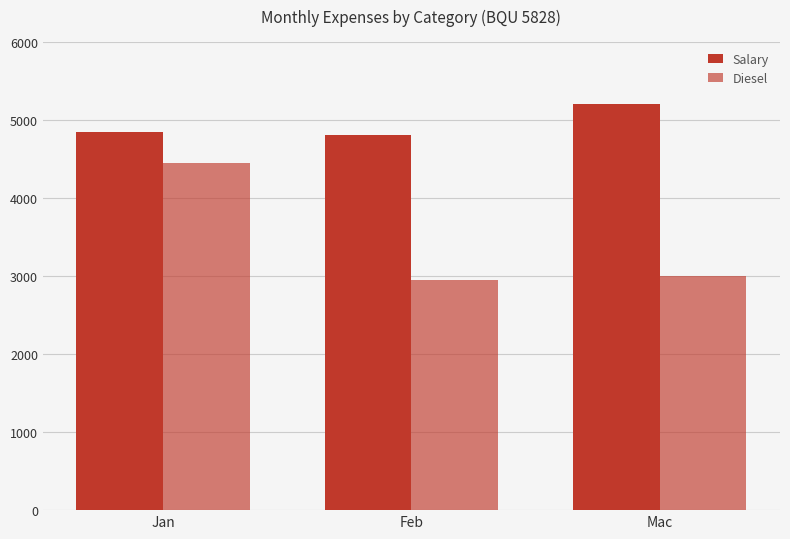

How many series are shown in this chart?

2